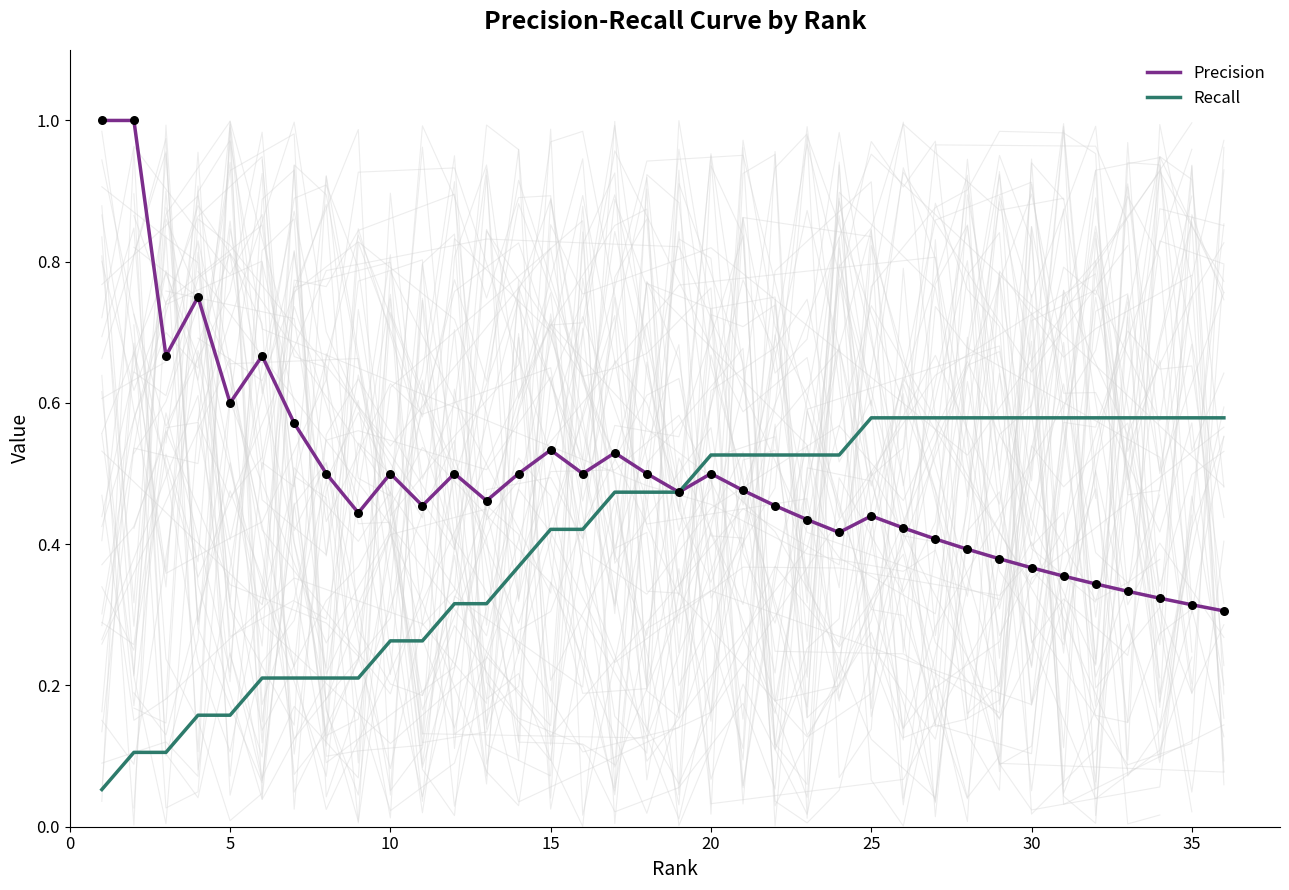

At how many categories does at least one series exceed 0?

36